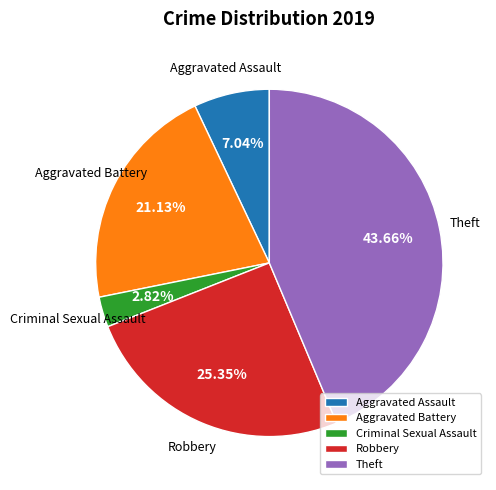

To the nearest percent, what portion does Theft represent?

44%